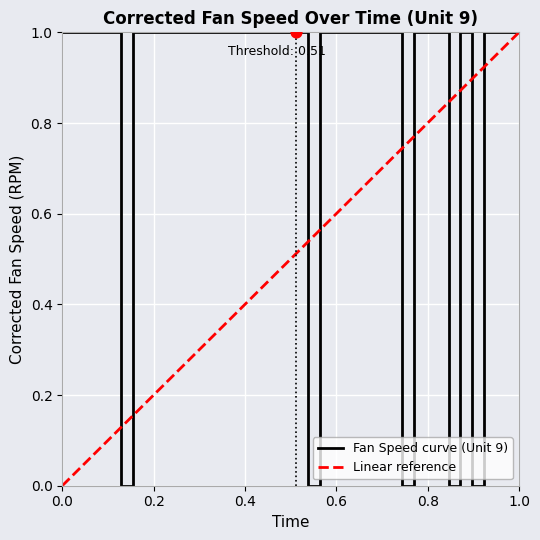

Which has a higher value, 29 or 33?

33